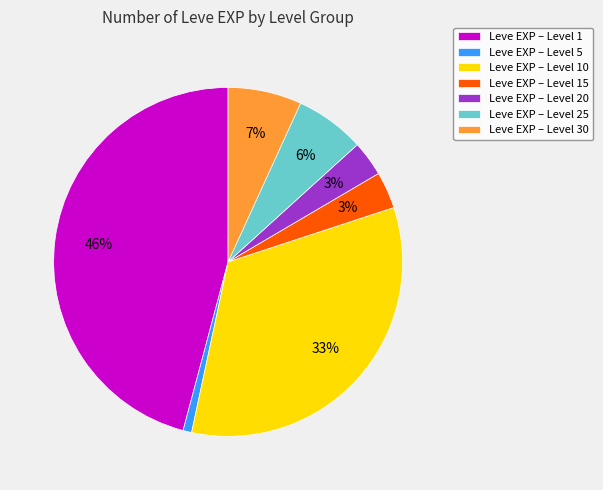

What is the largest slice in the pie chart?

Leve EXP – Level 1